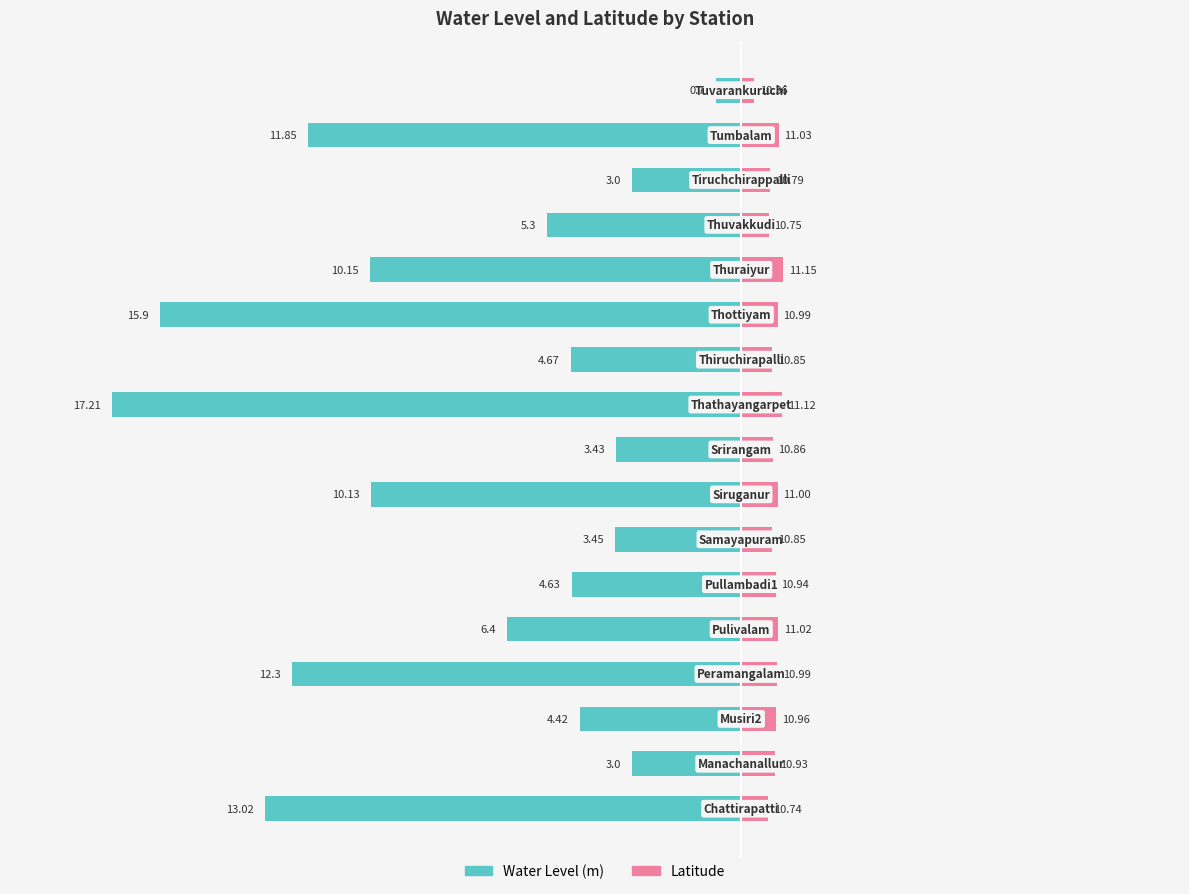

Between 13 and 12, which is larger?

13